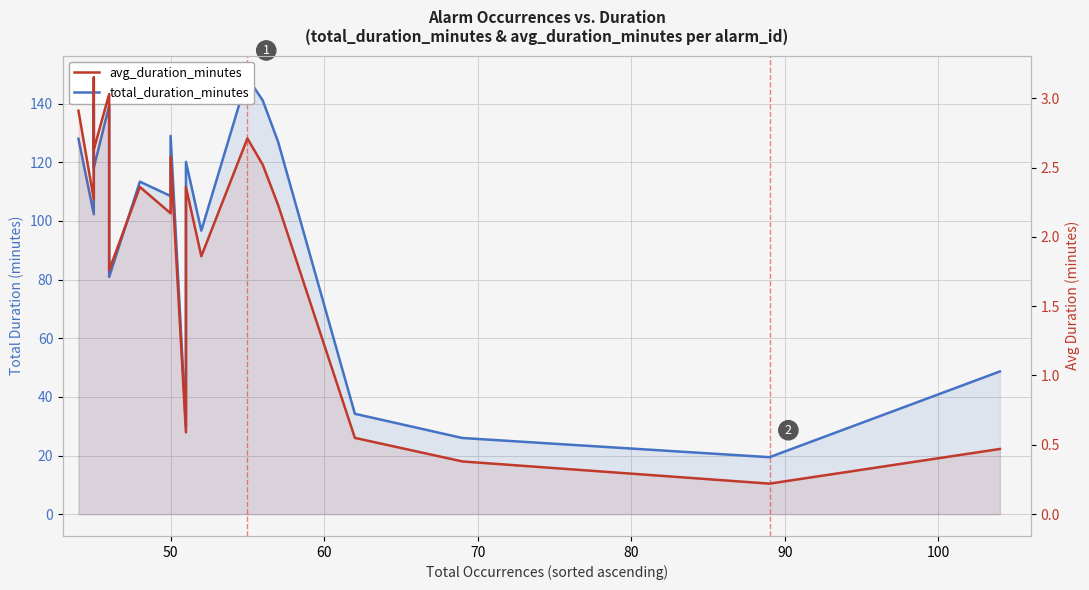

List the series in order of their overall mean, highest first.

total_duration_minutes, avg_duration_minutes